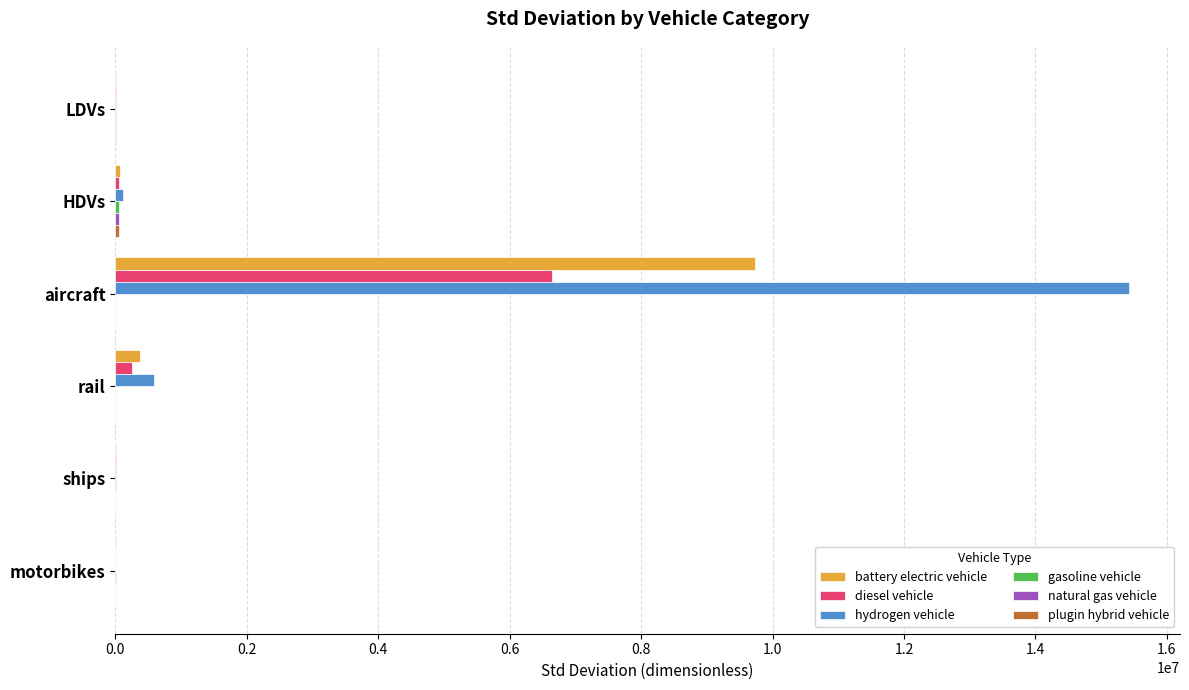

What is the sum of all diesel vehicle values?

6967308.2